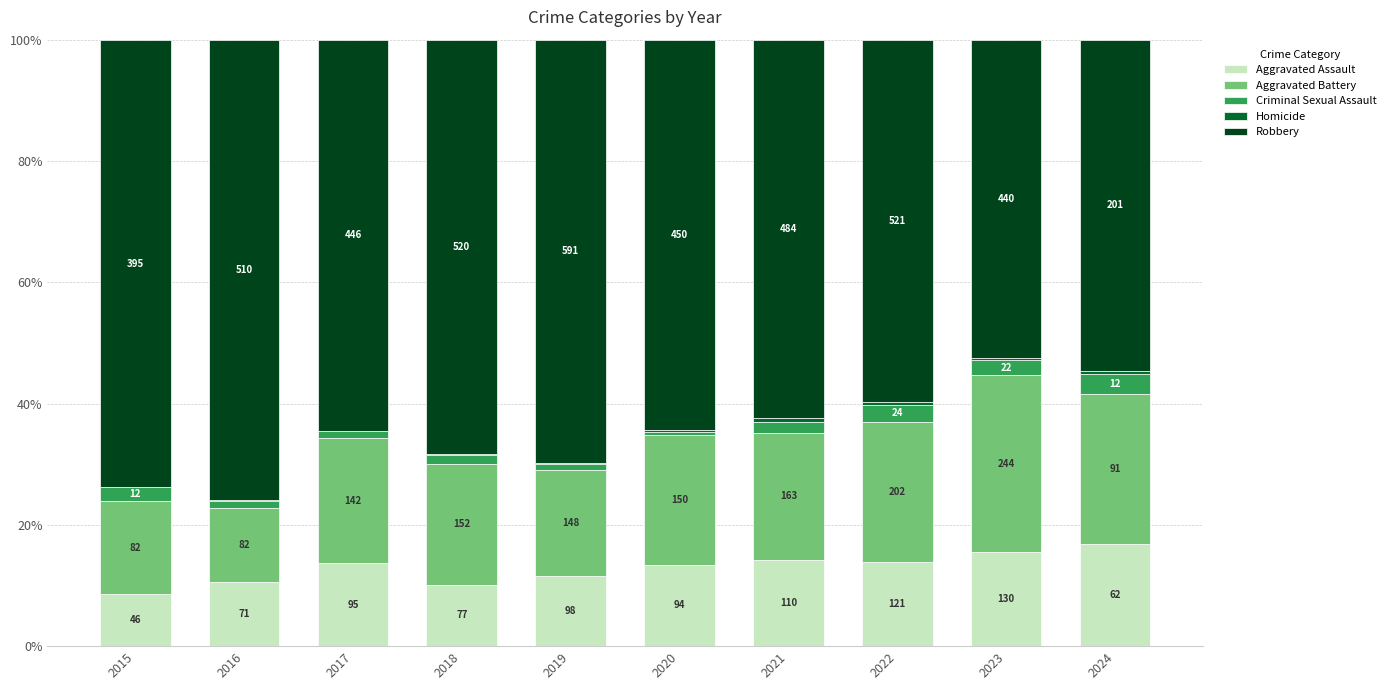

Does the chart contain stacked bars?

Yes